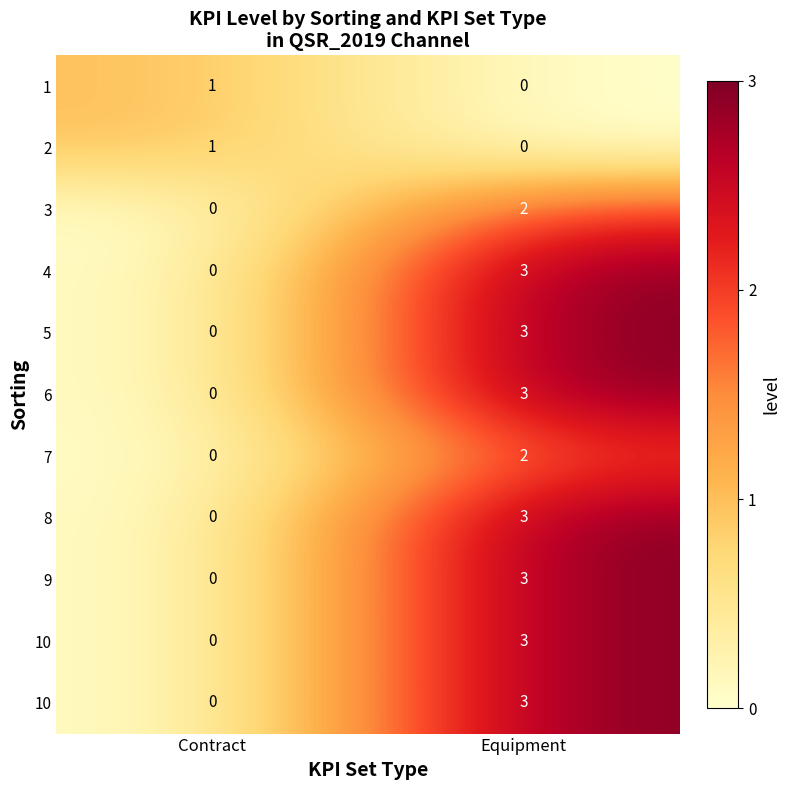

What is the difference between the highest and lowest values at Equipment?

3